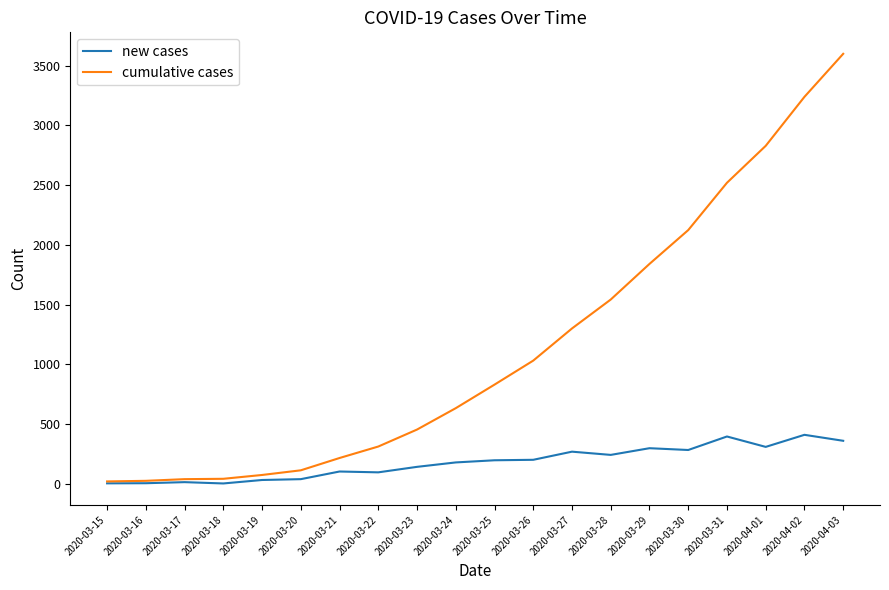

Which series has the largest range (max minus min)?

cumulative cases